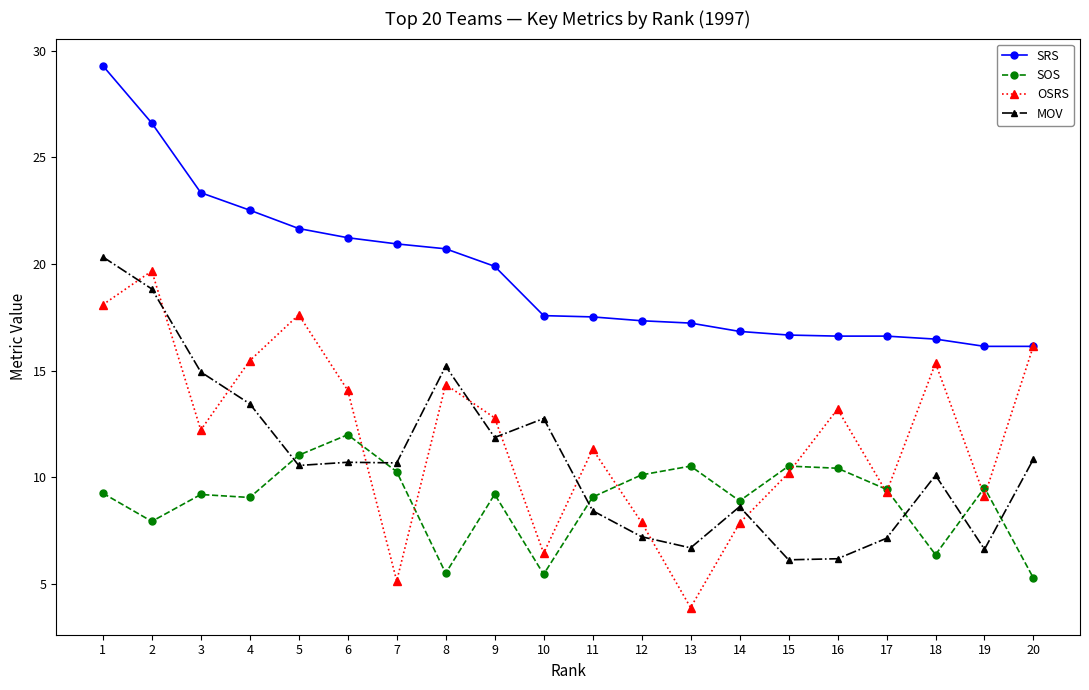

True or false: OSRS has a value of 12.8 at 9.

True